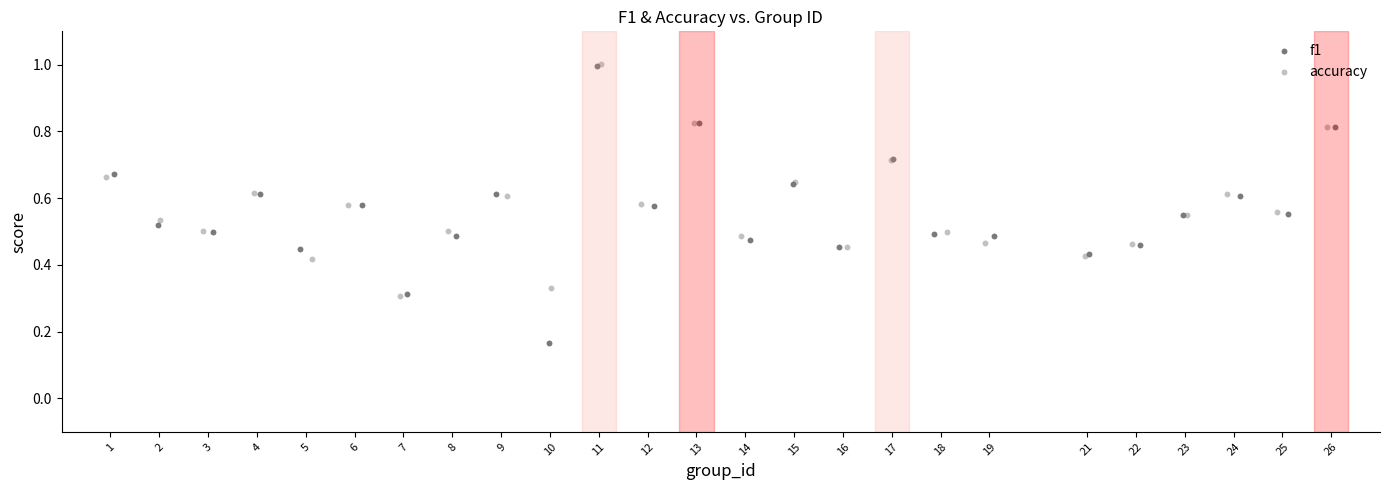

Which series has the largest Y range (max minus min)?

f1